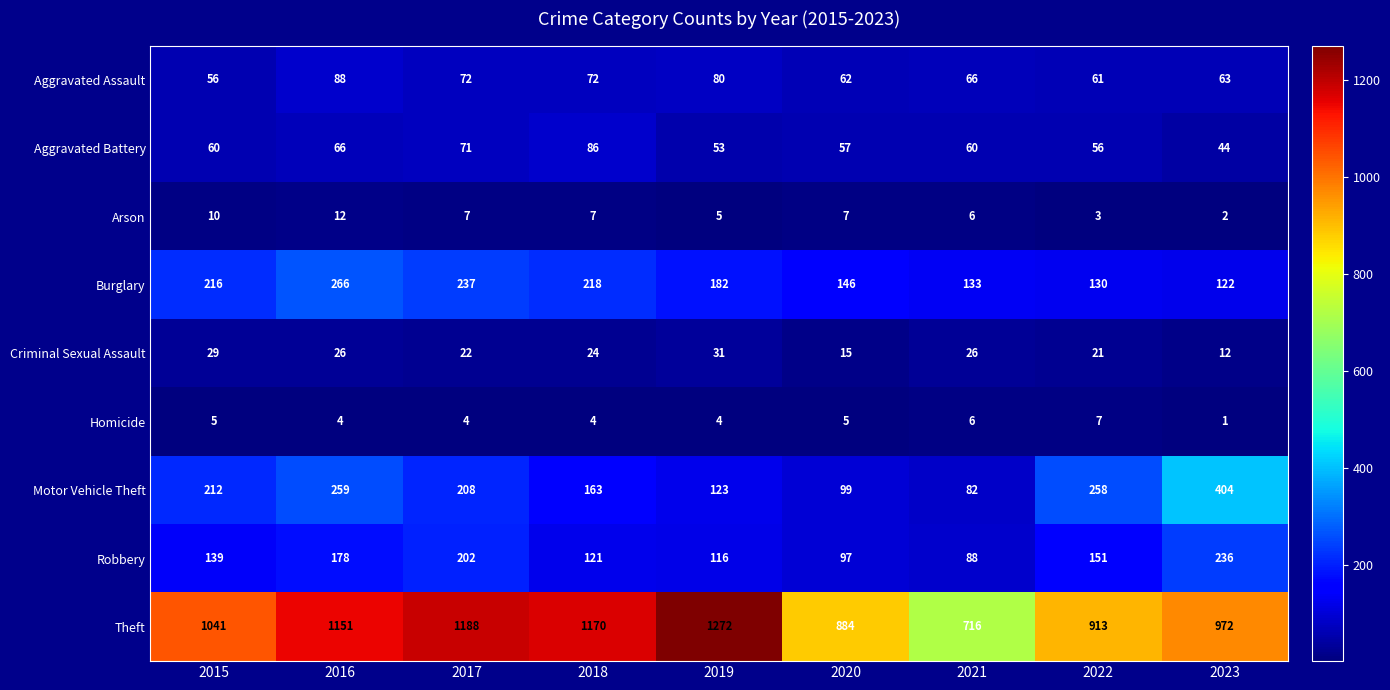

What is the difference between the maximum and minimum values in the Motor Vehicle Theft series?

322